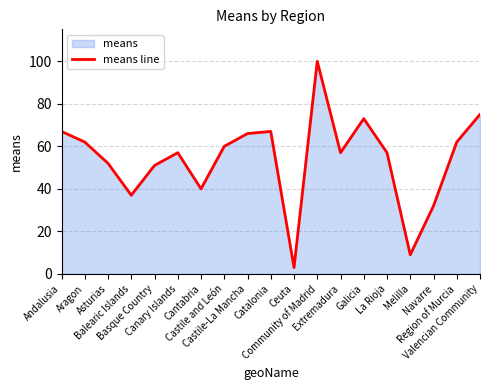

What position from the right is Asturias?

17